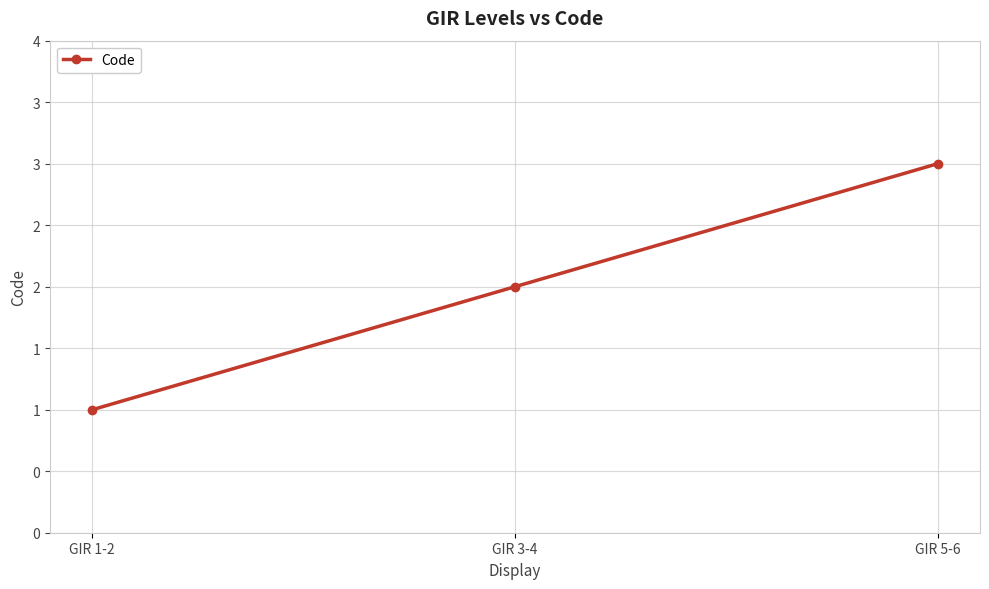

The chart shows a value of 1 at GIR 1-2. True or false?

True